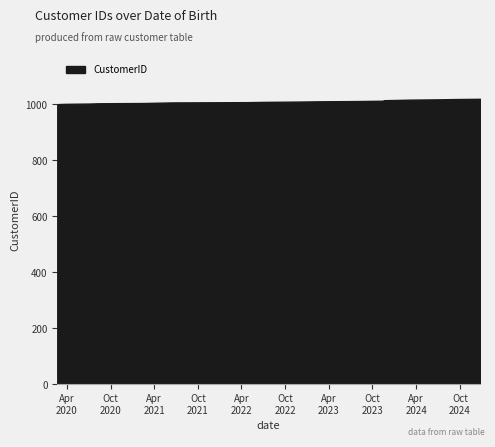

Between 2024-07-01 and 2022-07-10, which is larger?

2024-07-01